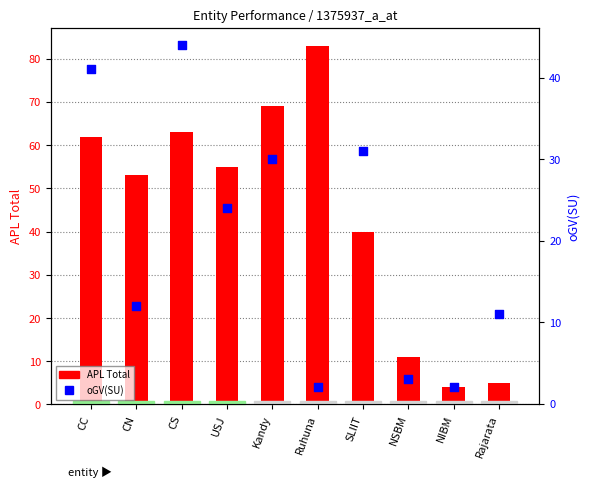

Which series reaches the maximum Y coordinate?

APL Total